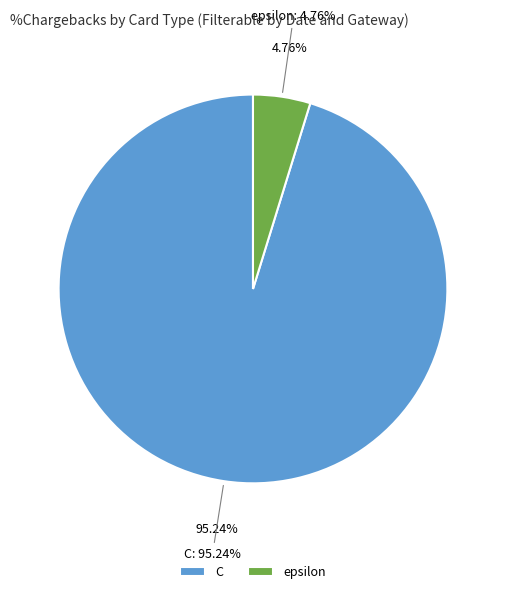

Which slice is the largest?

C